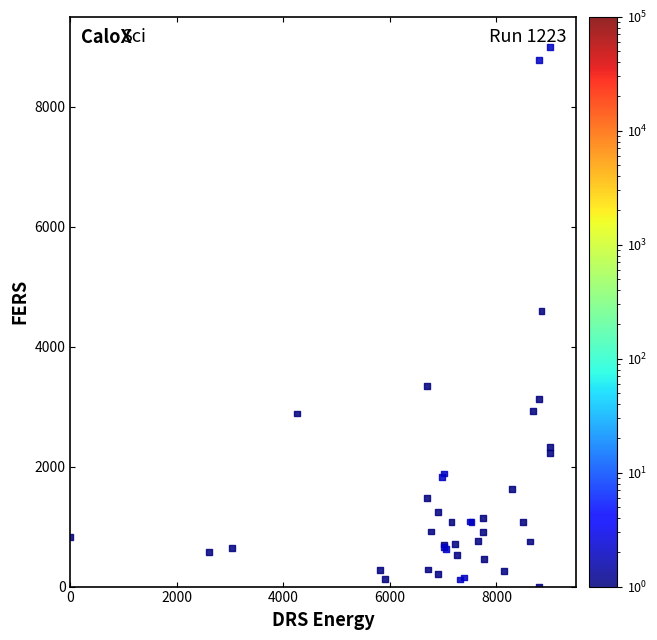

What Y value in the scatter plot is closest to 4500?

4599.3